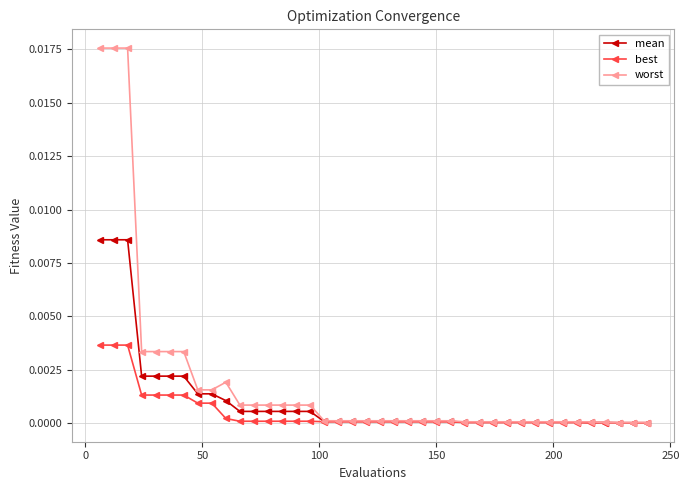

What are all the series names shown in the legend?

mean, best, worst